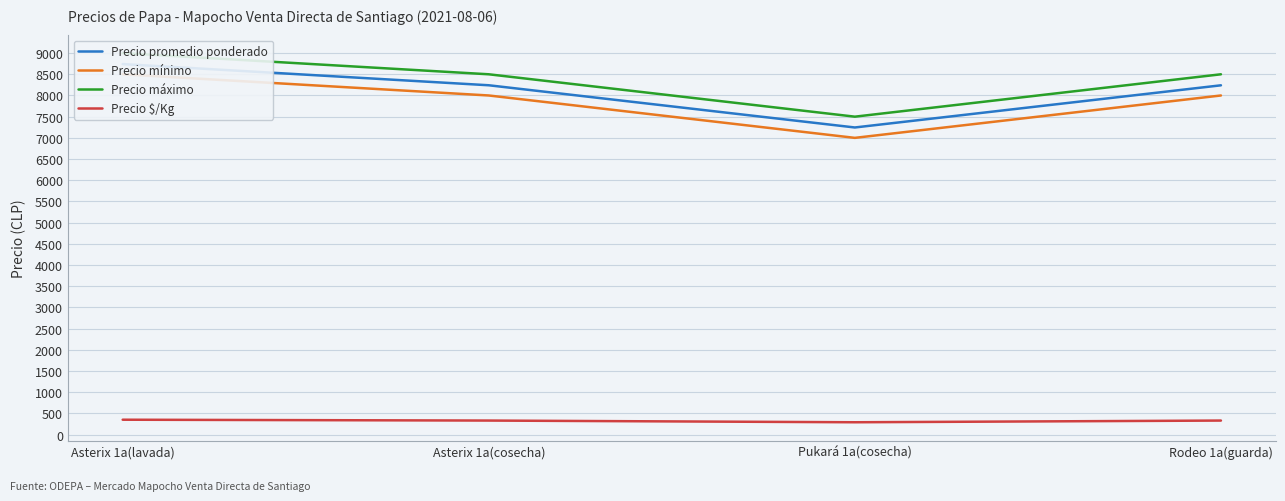

How many values in the Precio mínimo series exceed 8000?

1